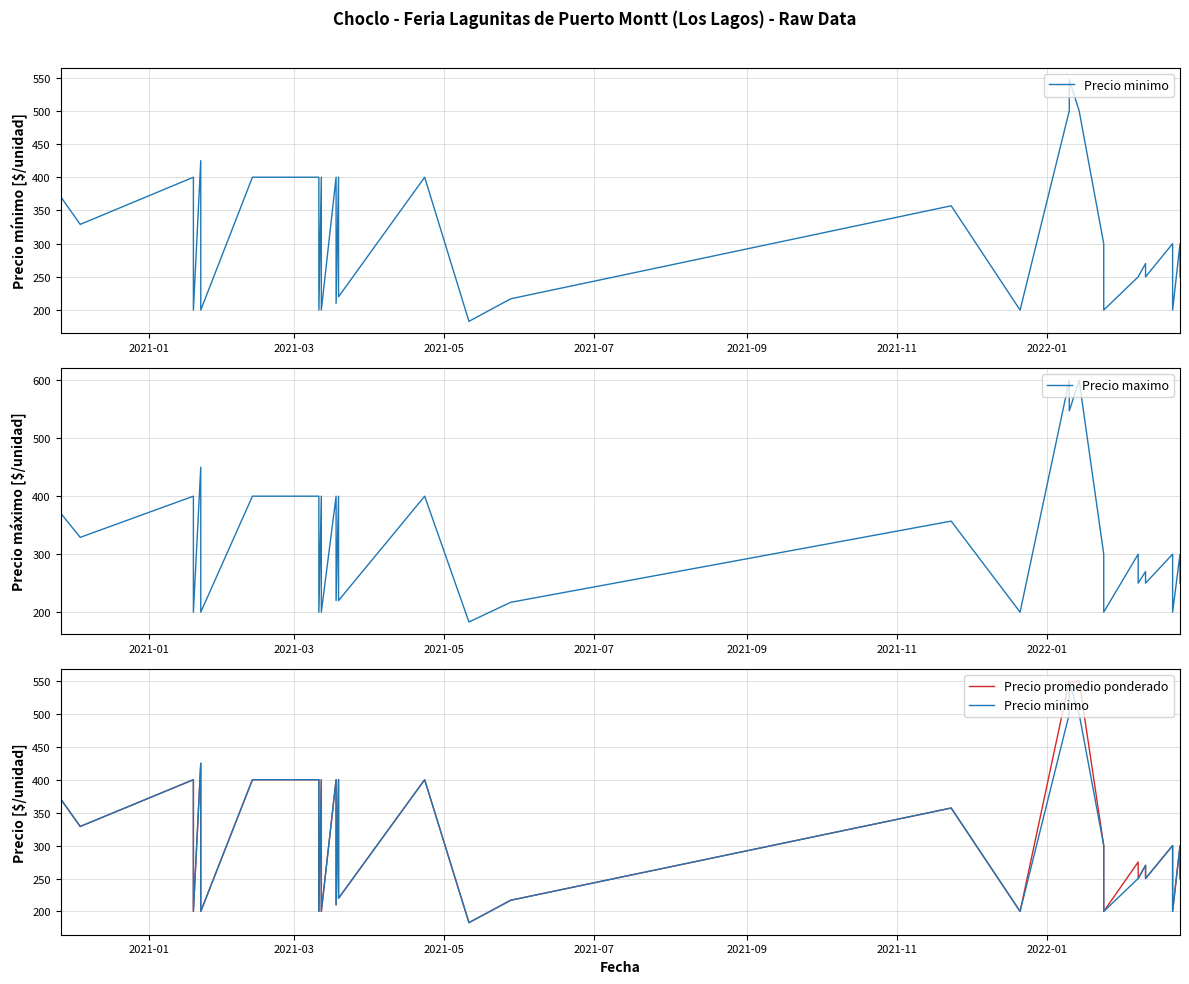

True or false: Precio minimo and Precio maximo cross at least once.

False